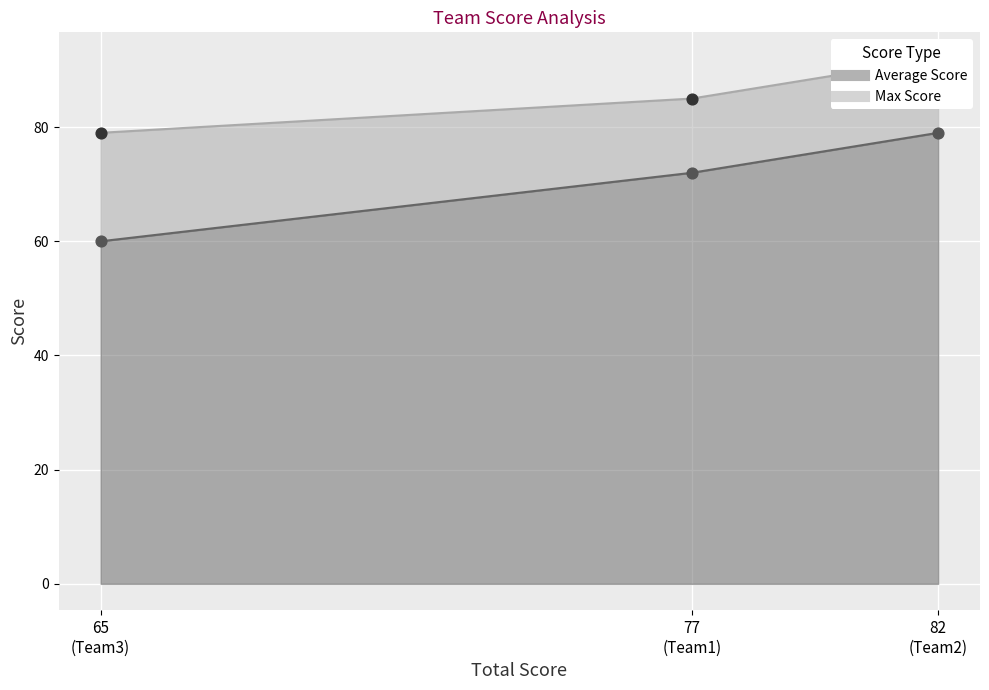

At which category is the sum across all series the highest?

Team2